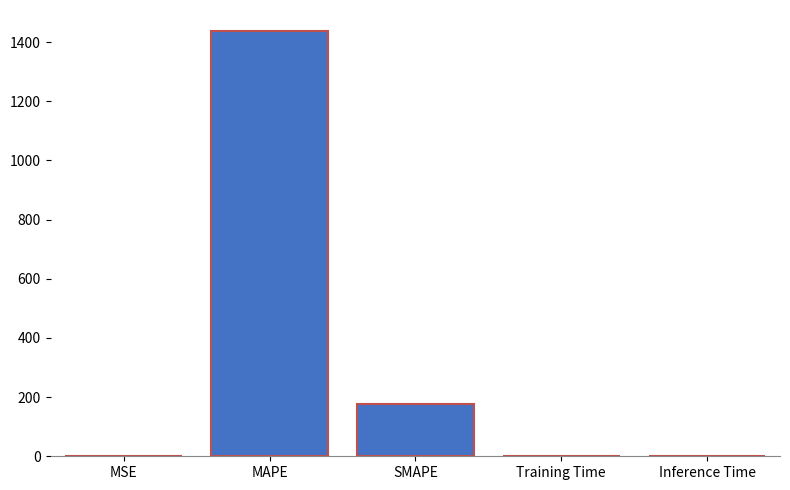

The value at Training Time is 0.0. True or false?

True